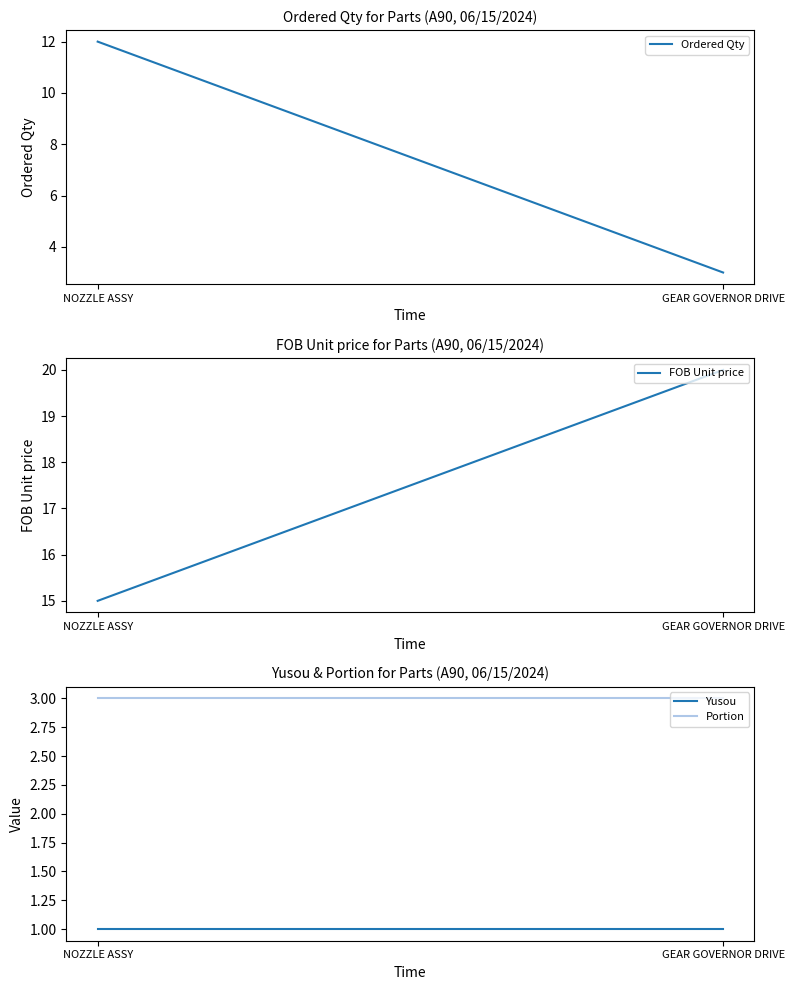

Read the Portion value at NOZZLE ASSY.

3